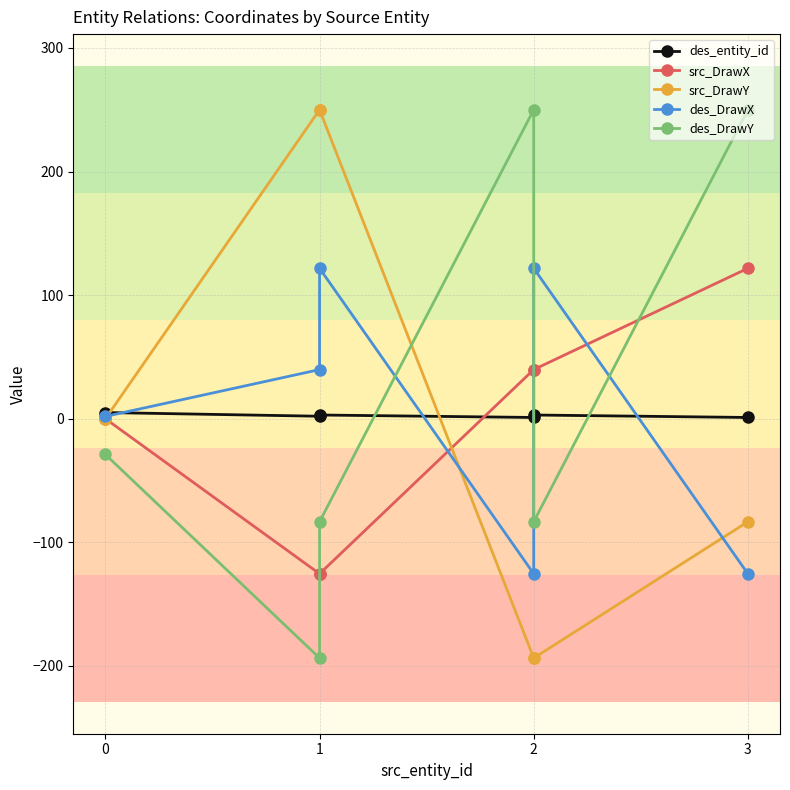

Rank the series by their maximum value, from lowest to highest.

des_entity_id, src_DrawX, des_DrawX, src_DrawY, des_DrawY